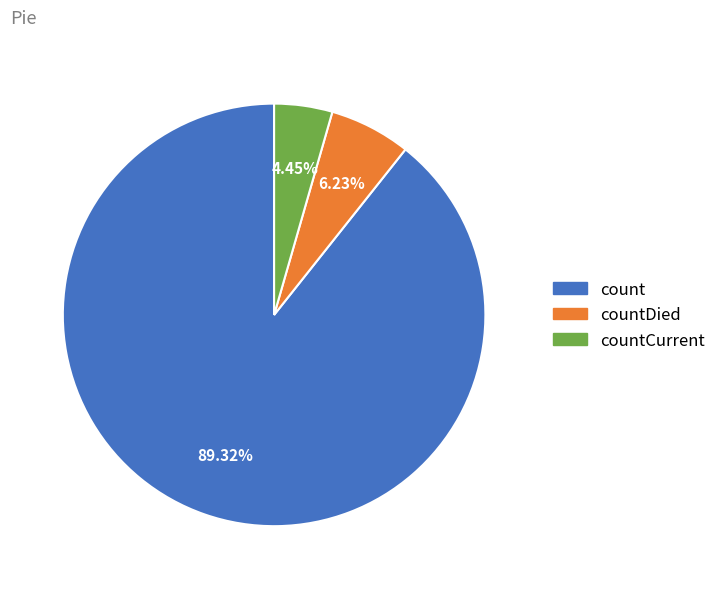

Is there any slice that represents more than half of the pie?

Yes